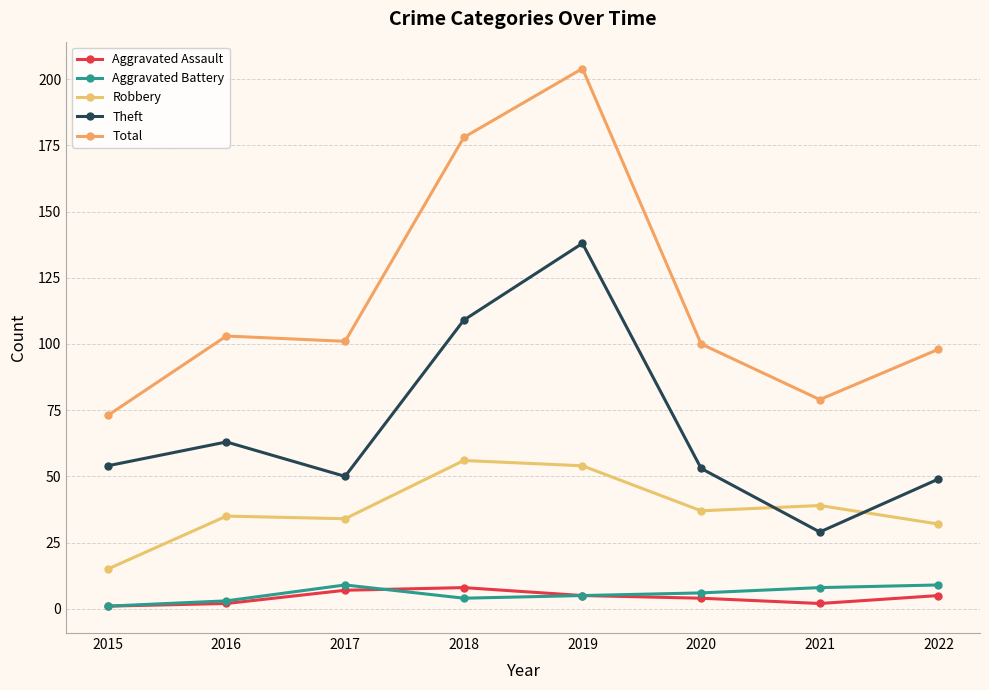

True or false: Robbery and Aggravated Battery intersect in this chart.

False